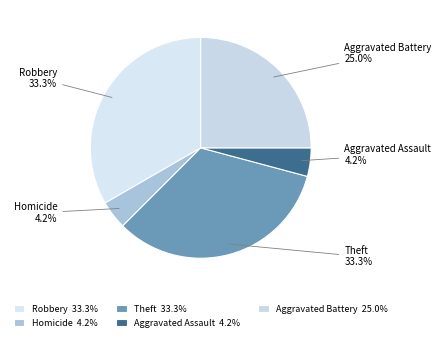

True or false: Aggravated Assault accounts for 4% of the total.

True